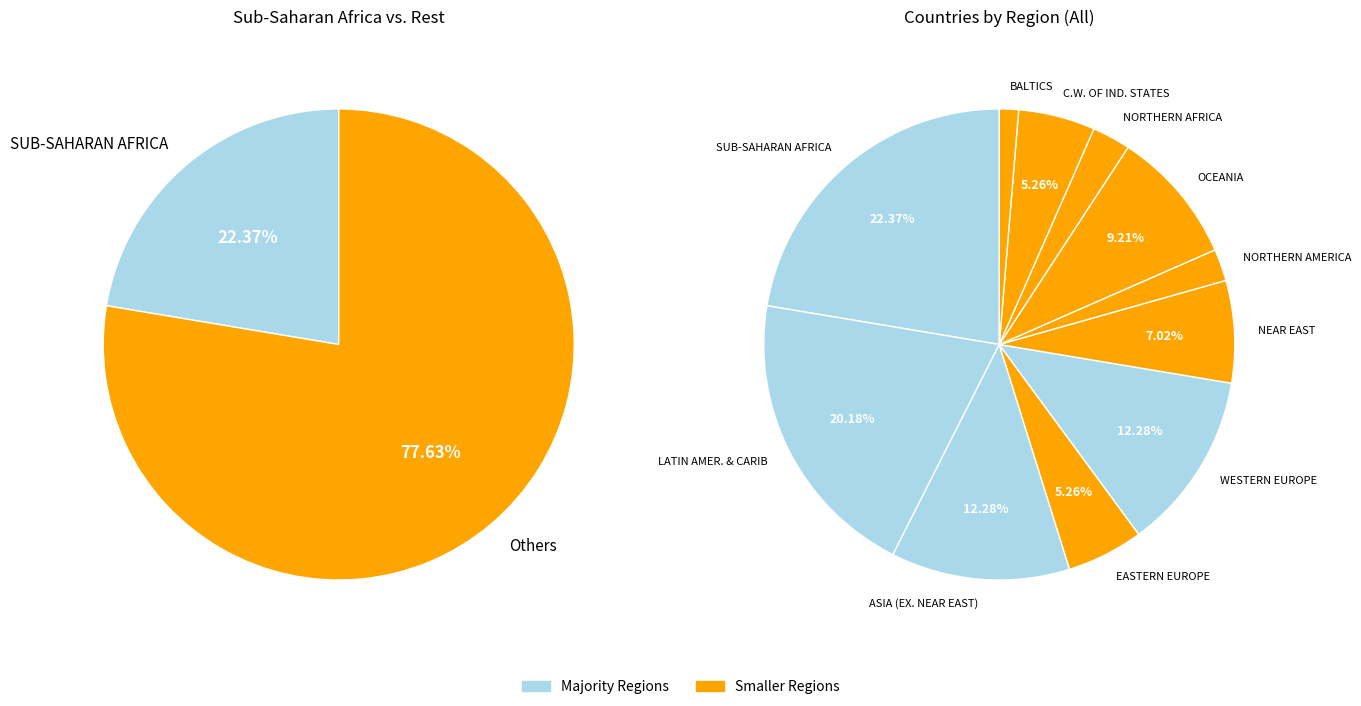

Count the number of slices in the pie.

11